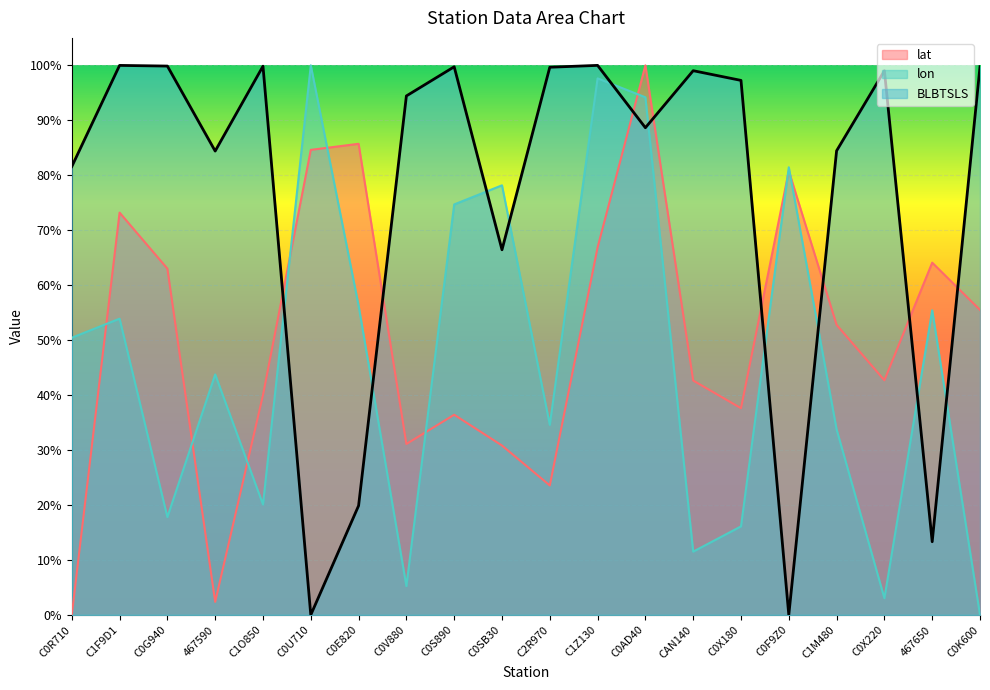

What is the difference between the highest and lowest values at C0AD40?

0.1